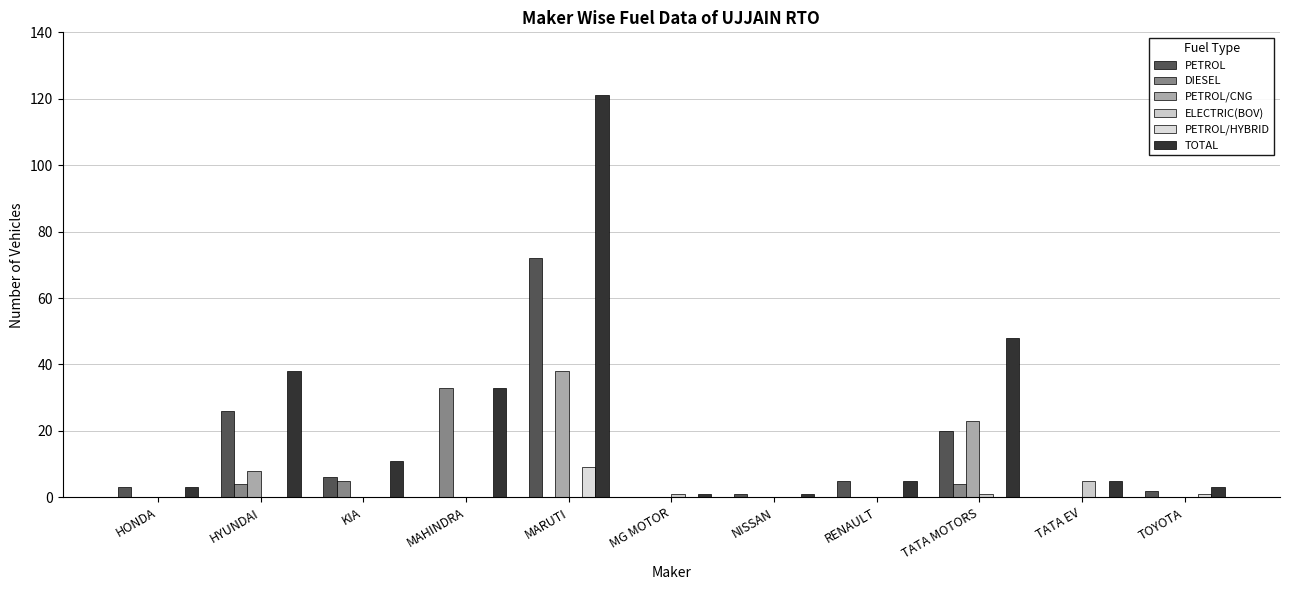

Is it true that ELECTRIC(BOV) equals 5 at TATA EV?

True